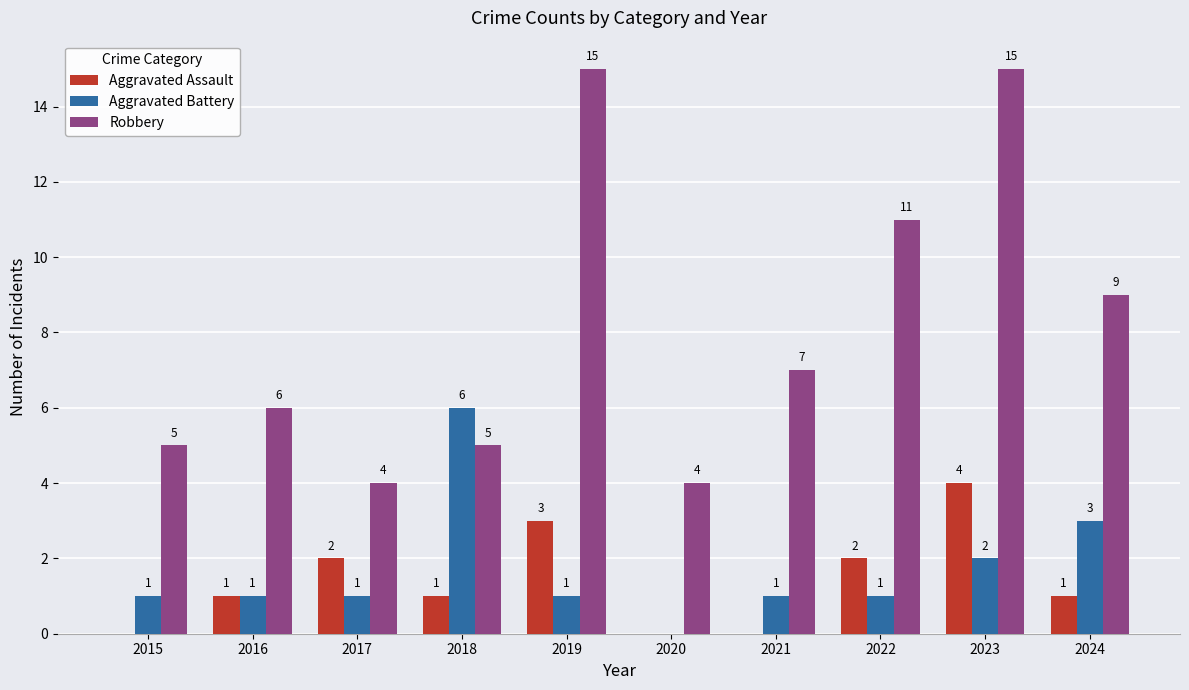

Which series changed the most between 2019 and 2024?

Robbery